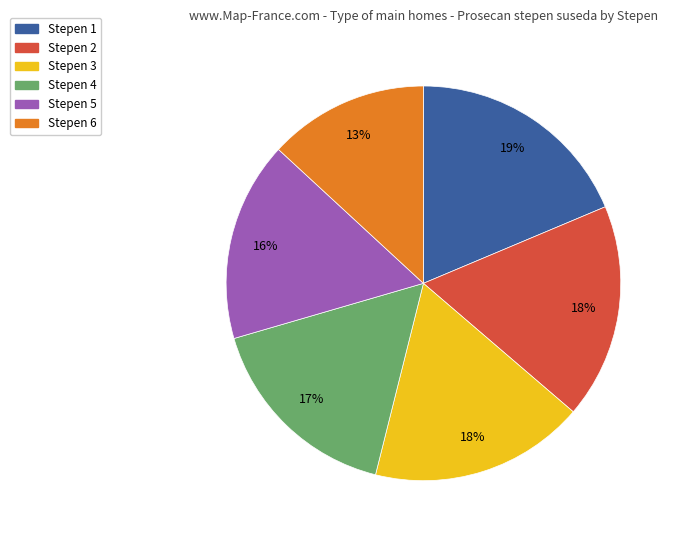

To the nearest percent, what is the average slice percentage?

17%